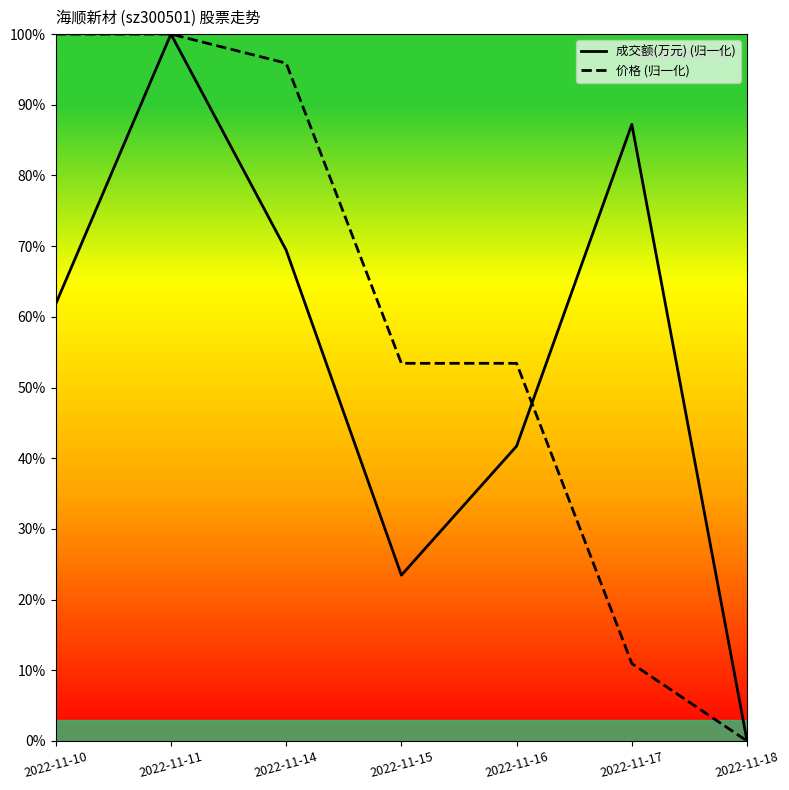

What is the sum of the 价格 values at 2022-11-11 and 2022-11-15?

153.4